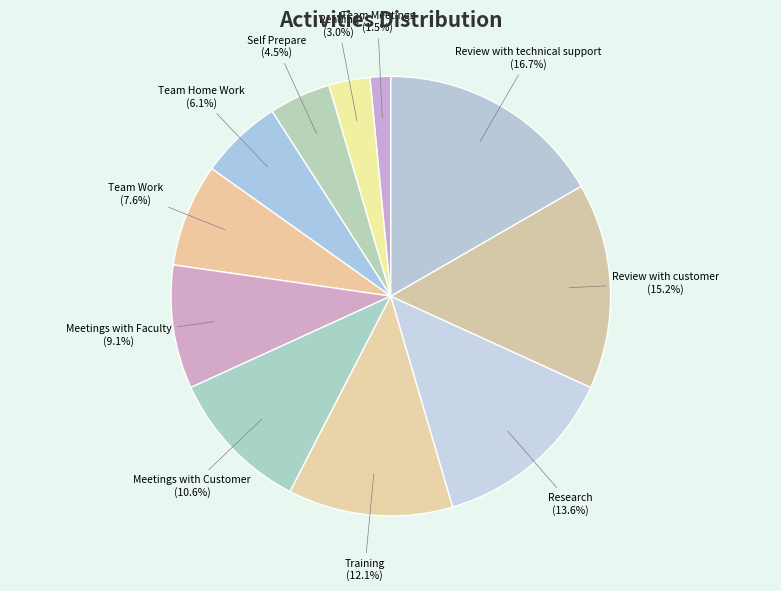

Rank the categories by value from lowest to highest.

Team Meetings, Reading, Self Prepare, Team Home Work, Team Work, Meetings with Faculty, Meetings with Customer, Training, Research, Review with customer, Review with technical support